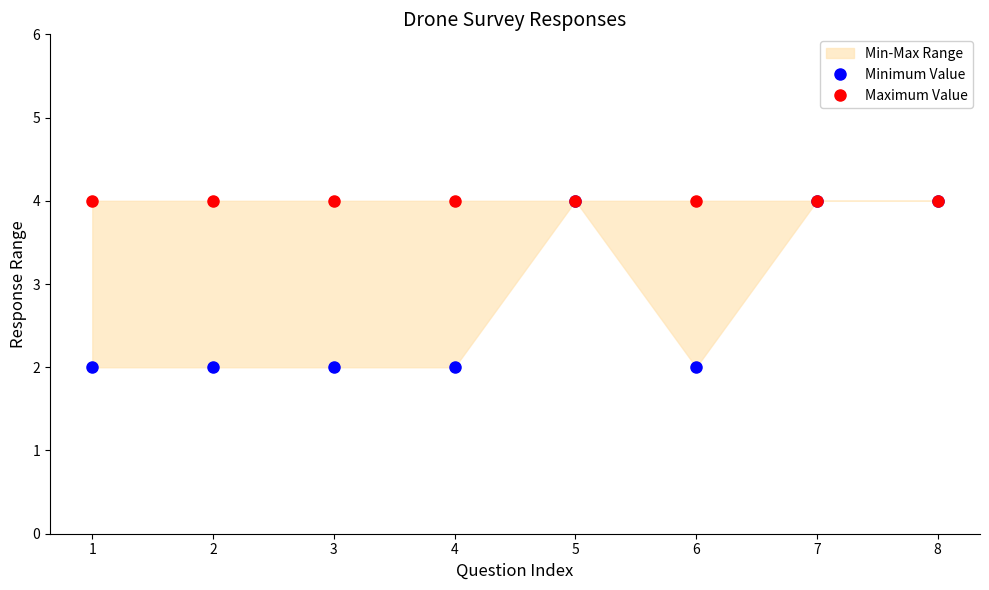

True or false: Minimum Value and Maximum Value cross at least once.

False